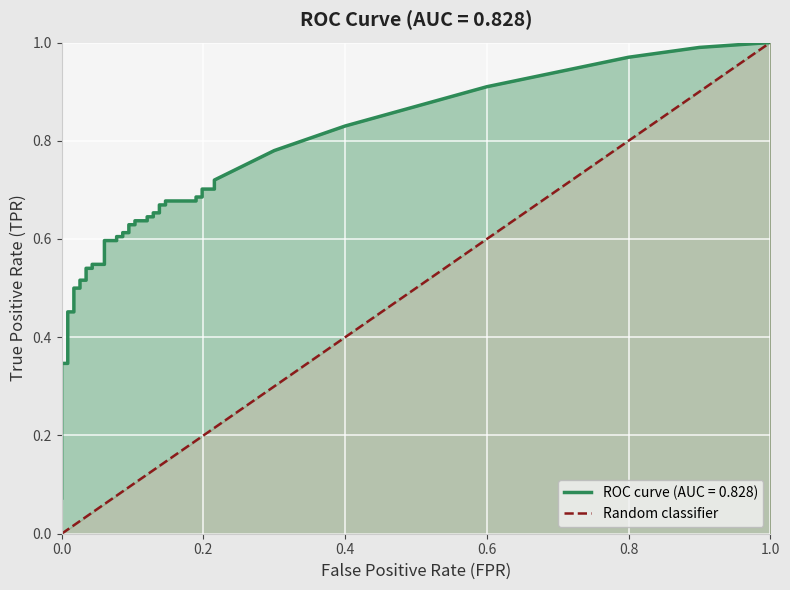

Does the chart display data point markers on the line(s)?

No